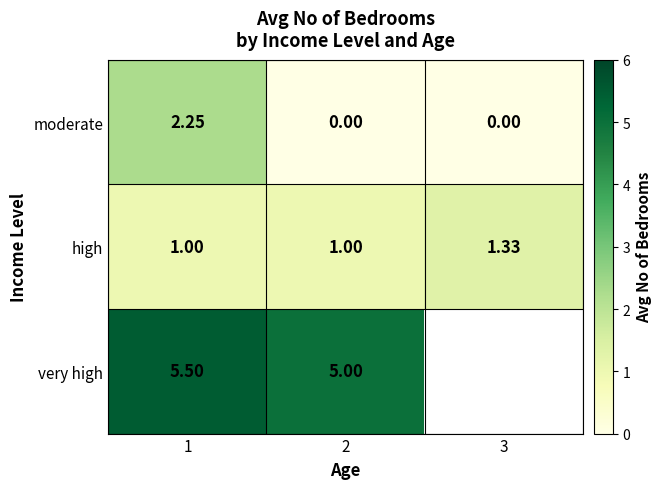

At which category is the sum across all series the highest?

1